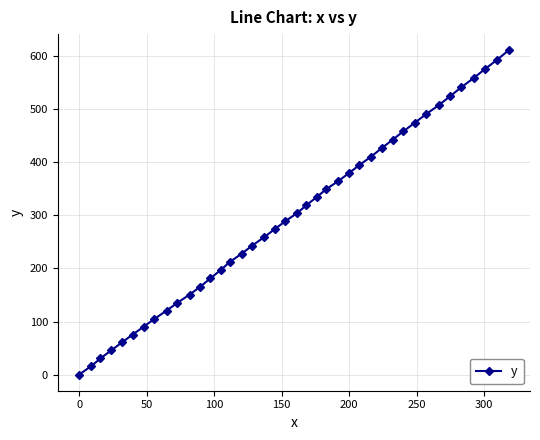

What is the value of the 25th point from the left?

365.0